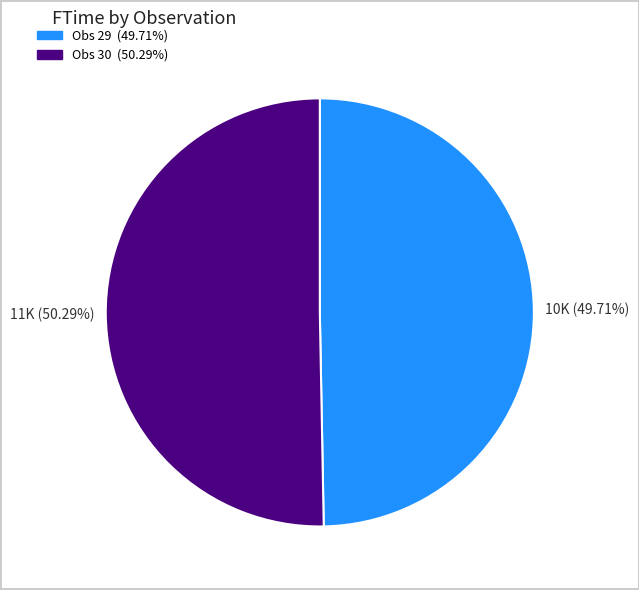

True or false: Obs 29 accounts for 50% of the total.

True